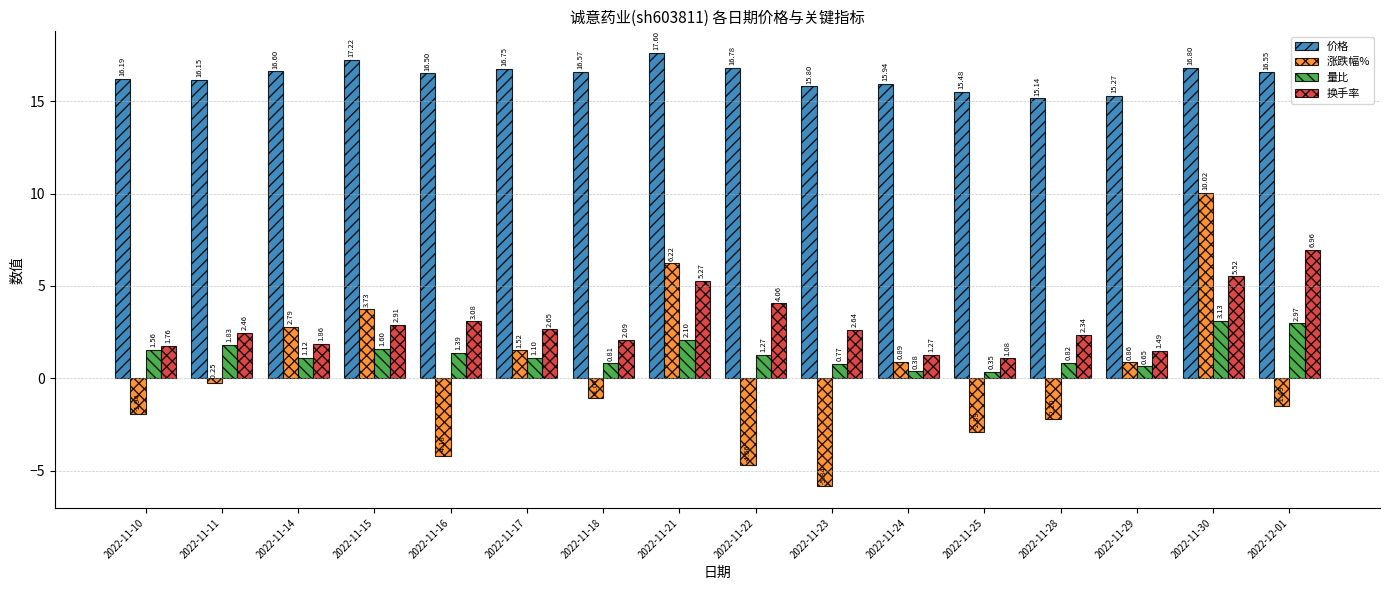

What are all the series names shown in the legend?

价格, 涨跌幅%, 量比, 换手率